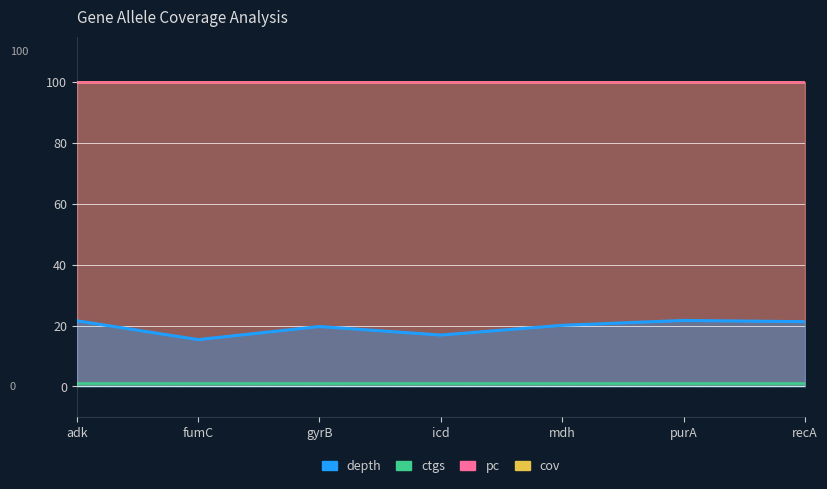

What is the value of the ctgs point at the 1st from the left?

1.0